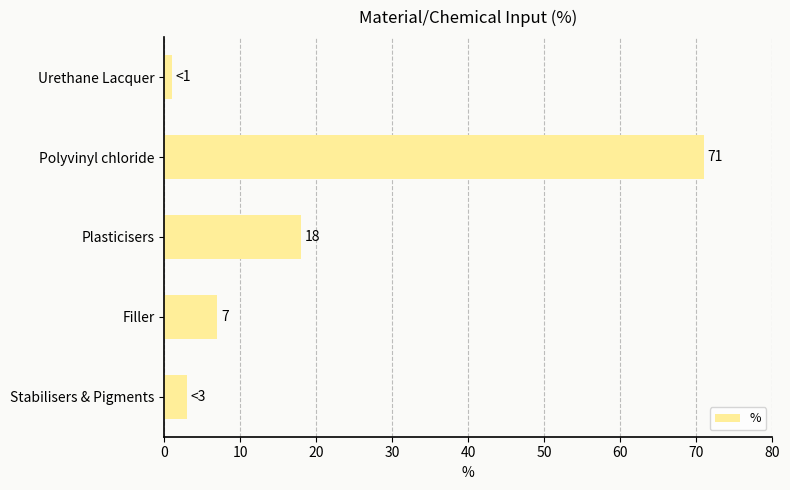

What position from the top is Plasticisers?

3